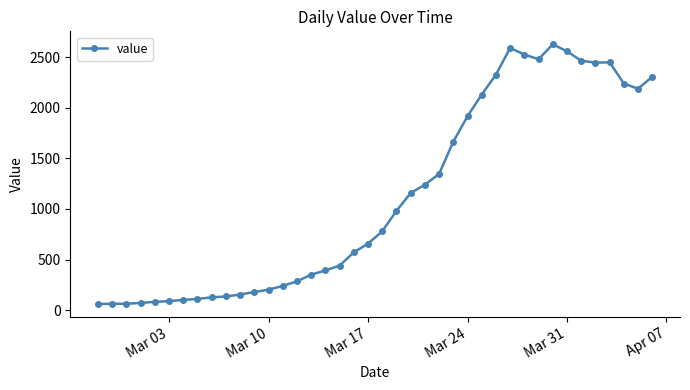

True or false: there are more than 2 points higher than both neighbors.

True